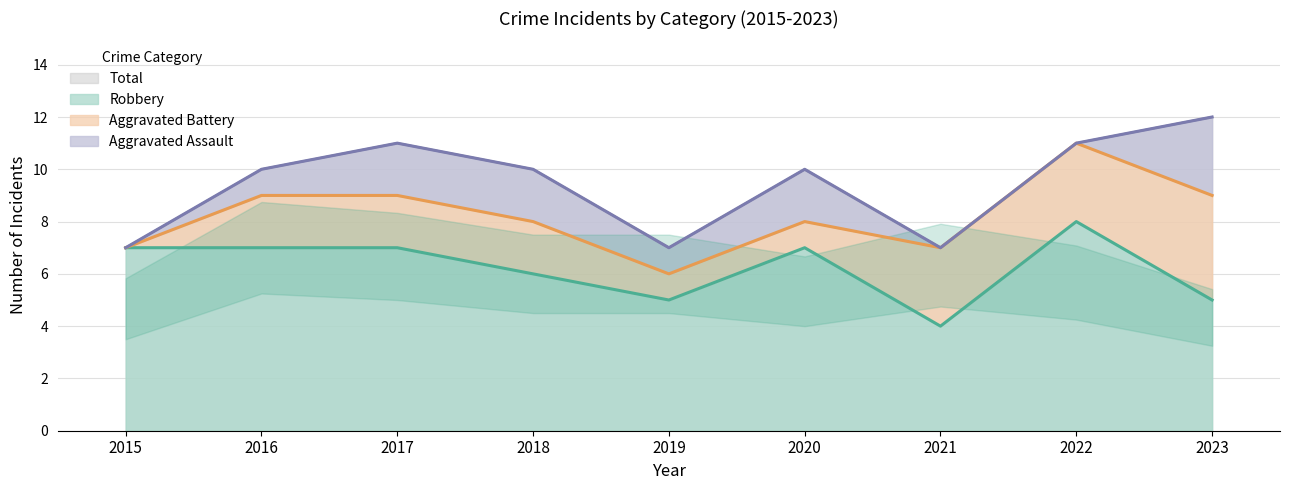

How many data points in Total are less than 10?

3